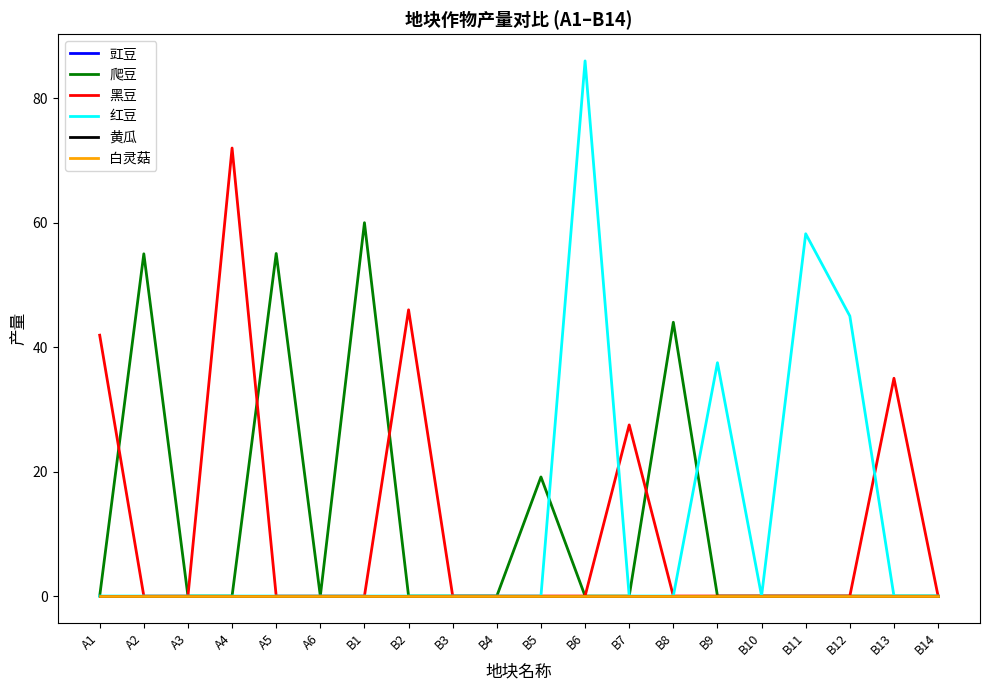

Rank the series at B7 from lowest to highest value.

豇豆, 爬豆, 红豆, 黄瓜, 白灵菇, 黑豆